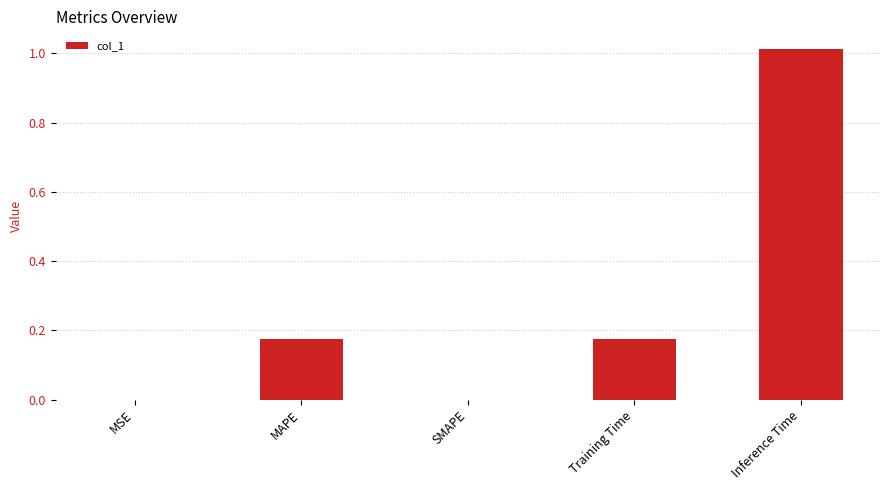

Which category has the highest value across all series?

Inference Time